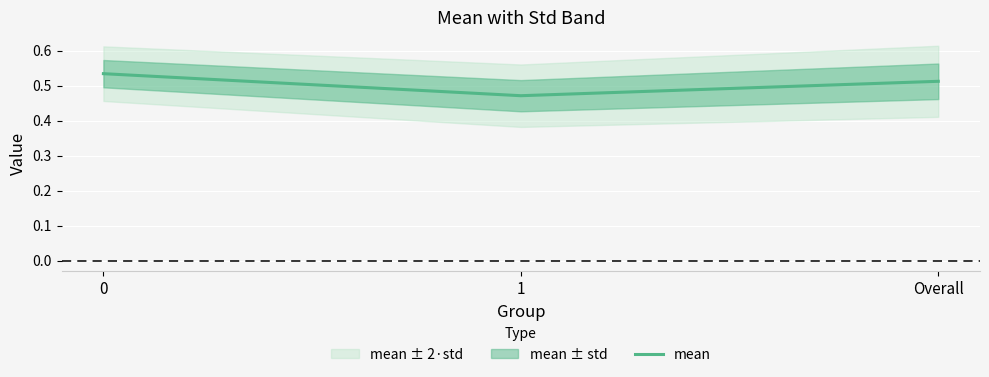

List the labels in order of value, smallest first.

1, Overall, 0